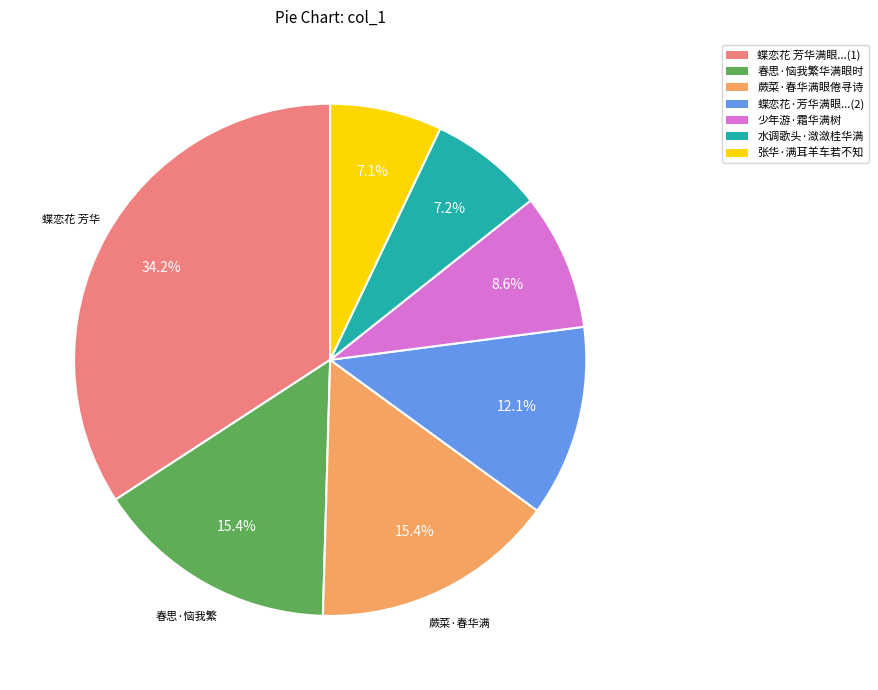

Is there a majority slice in this chart?

No